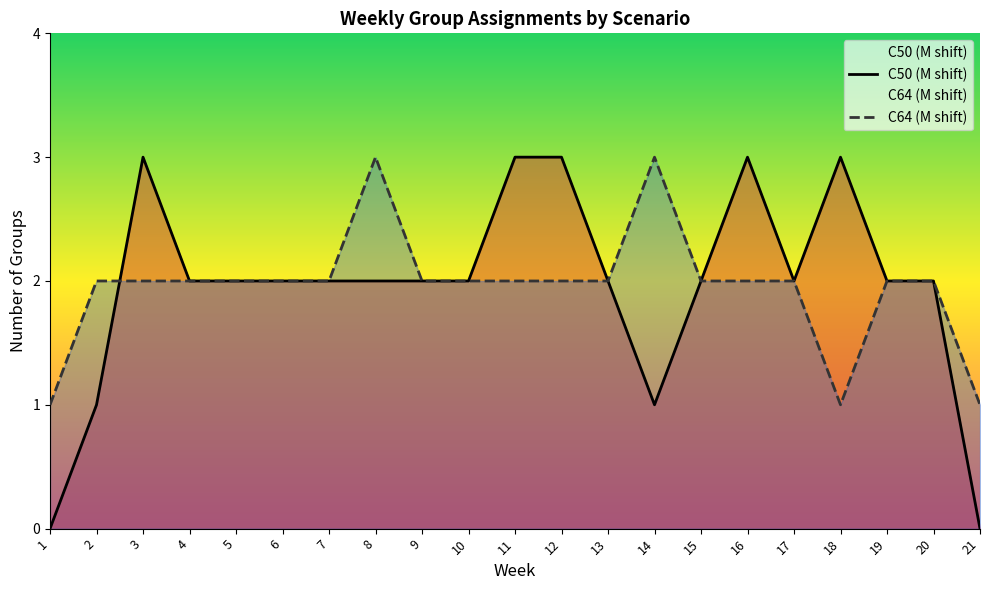

What is the total value across all series at 10?

4